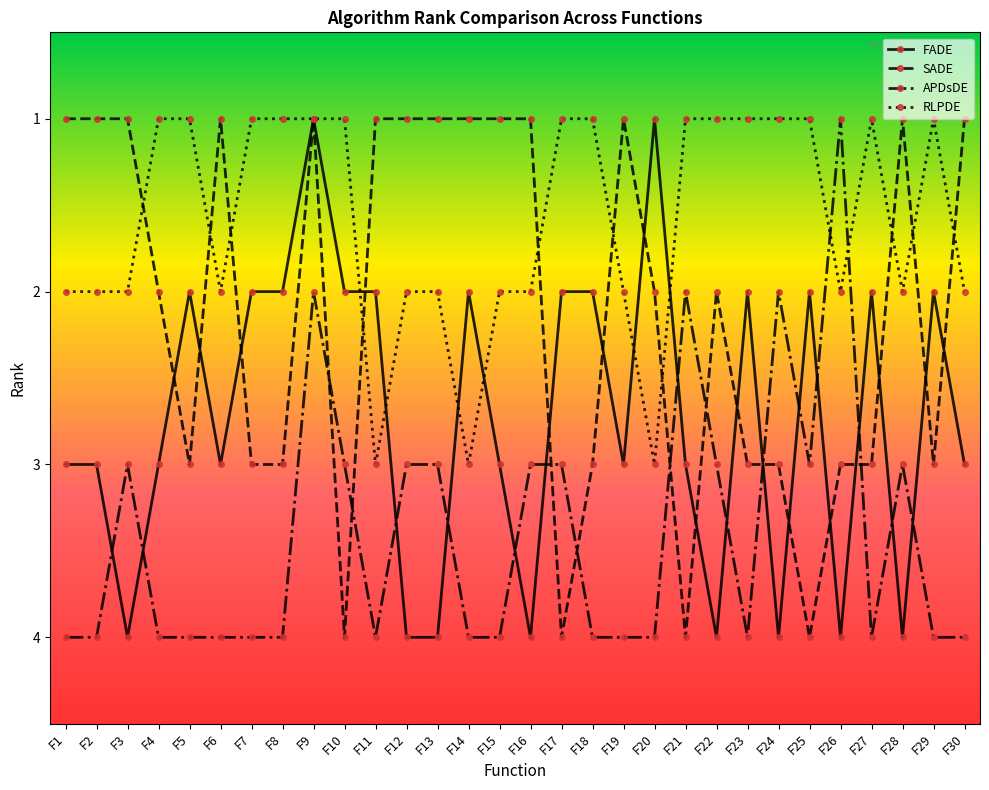

What is the highest value of the FADE series?

4